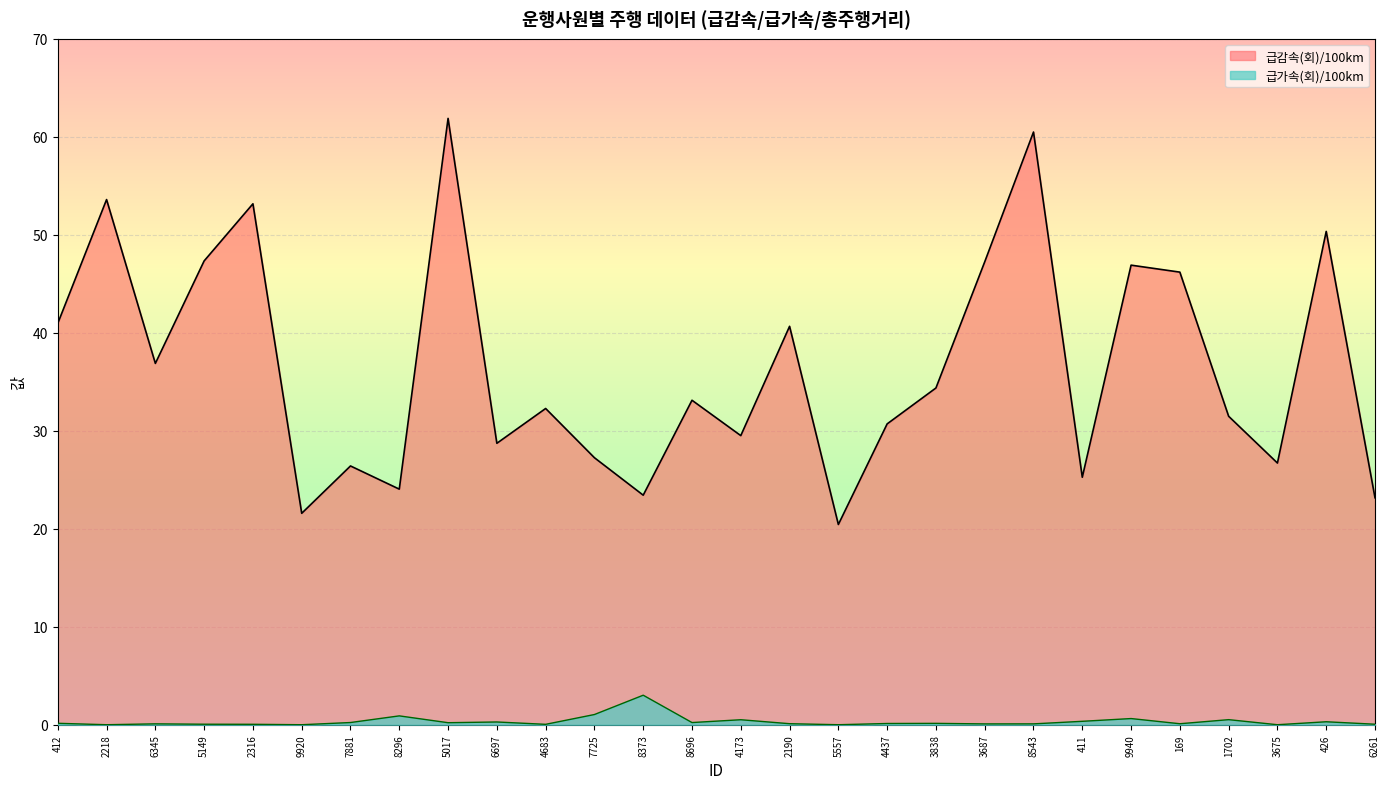

Which category has the highest value in the 급가속(회)/100km series?

8373